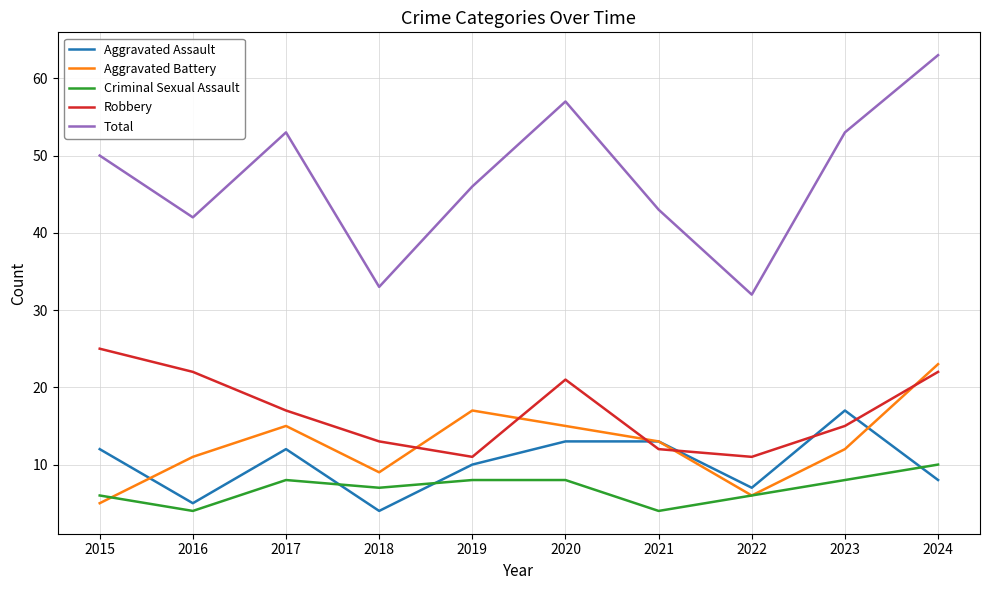

Which series has the widest spread of values?

Total